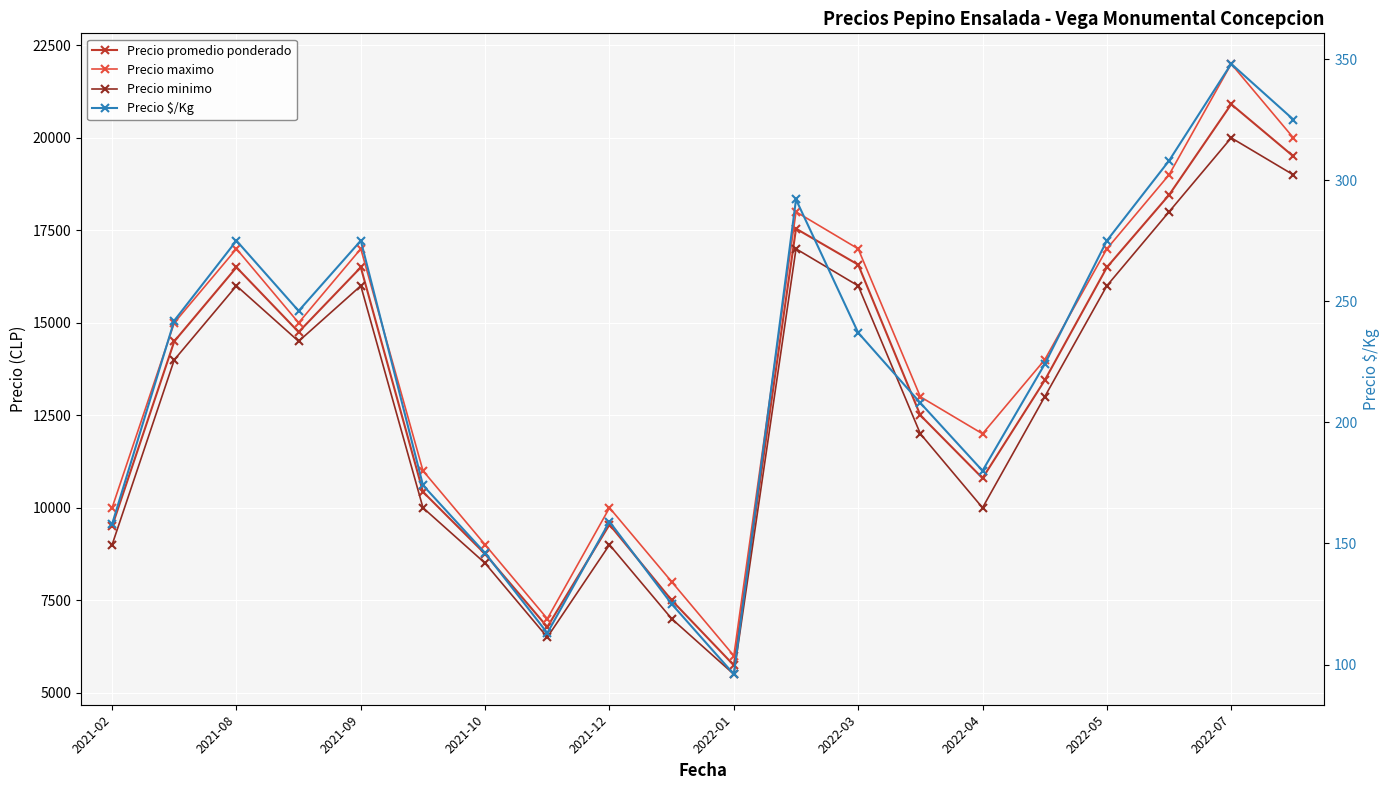

Reading right to left, what are all the values shown in this chart?

Precio promedio ponderado: 19500	20909	18455	16500	13444	10800	12500	16571	17545	5742	7500	9545	6778	8750	10429	16500	14750	16500	14500	9500
Precio maximo: 20000	22000	19000	17000	14000	12000	13000	17000	18000	6000	8000	10000	7000	9000	11000	17000	15000	17000	15000	10000
Precio minimo: 19000	20000	18000	16000	13000	10000	12000	16000	17000	5500	7000	9000	6500	8500	10000	16000	14500	16000	14000	9000
Precio $/Kg: 325	348	308	275	224	180	208	237	292	96	125	159	113	146	174	275	246	275	242	158